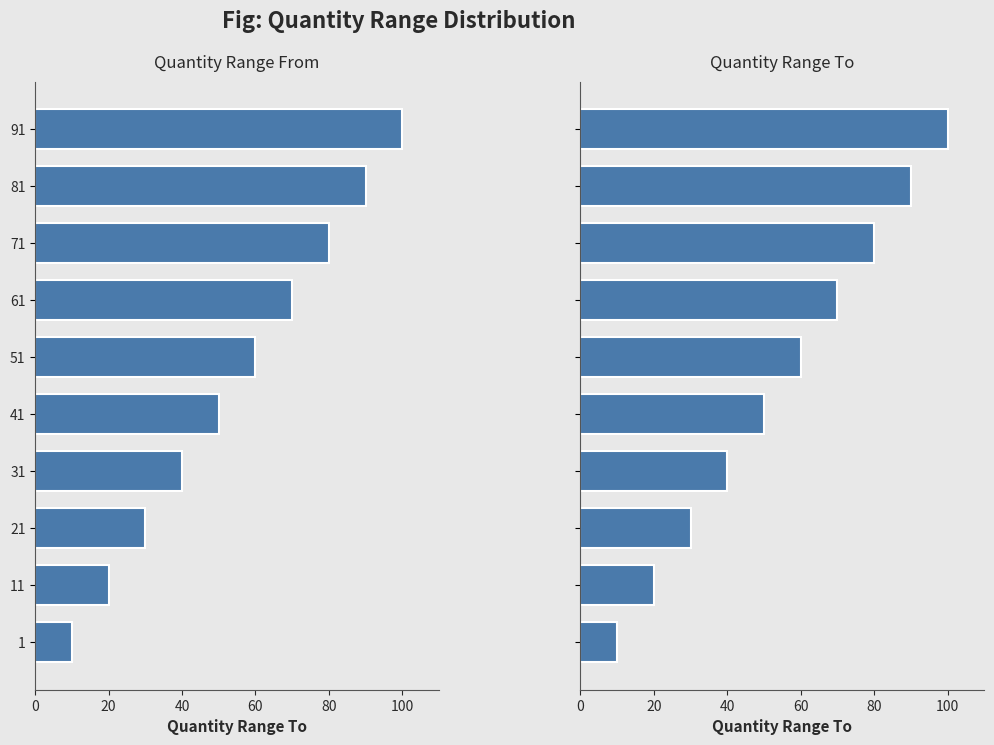

The value of Quantity Range To at 81 is 30. True or false?

False